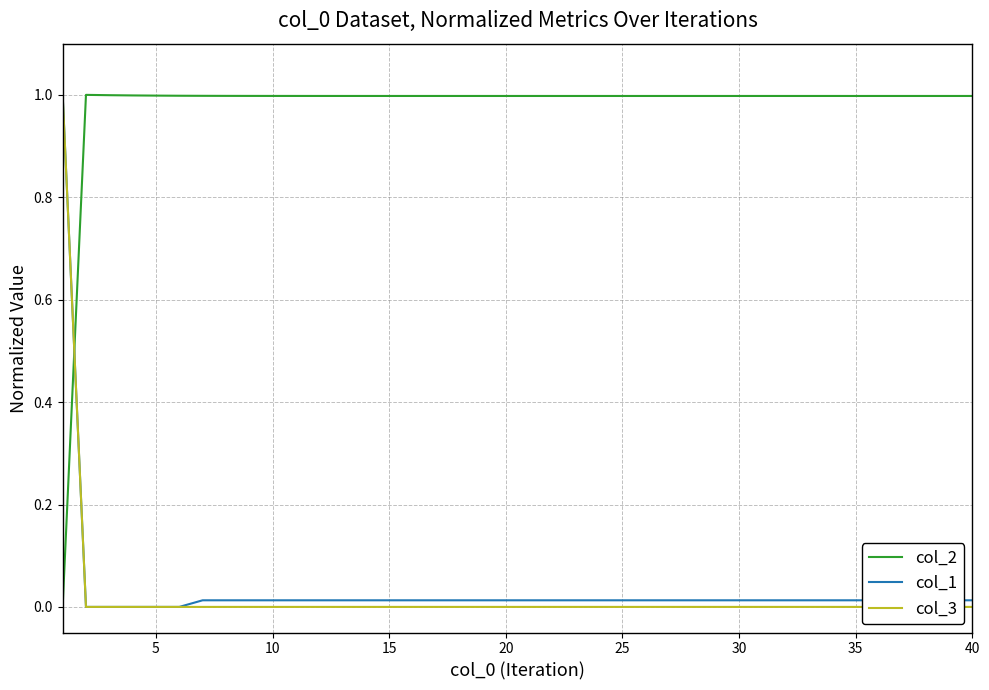

After their last crossing, which series has the higher values: col_2 or col_1?

col_2